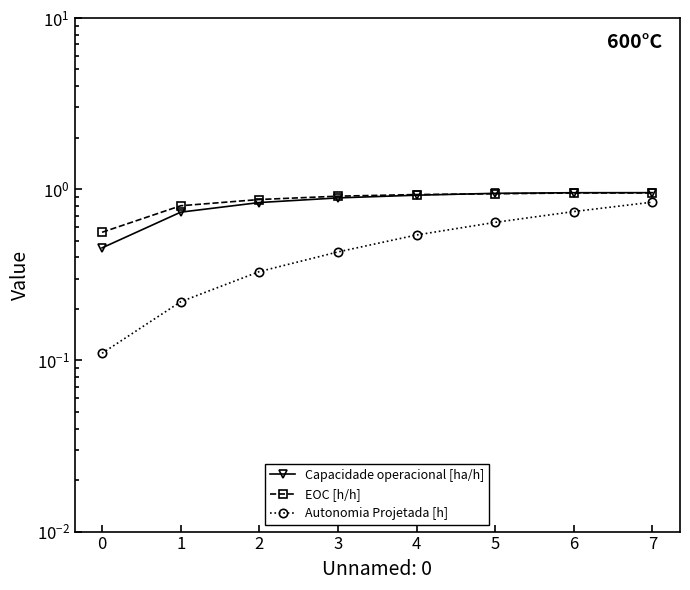

True or false: Capacidade operacional [ha/h] and Autonomia Projetada [h] intersect in this chart.

False